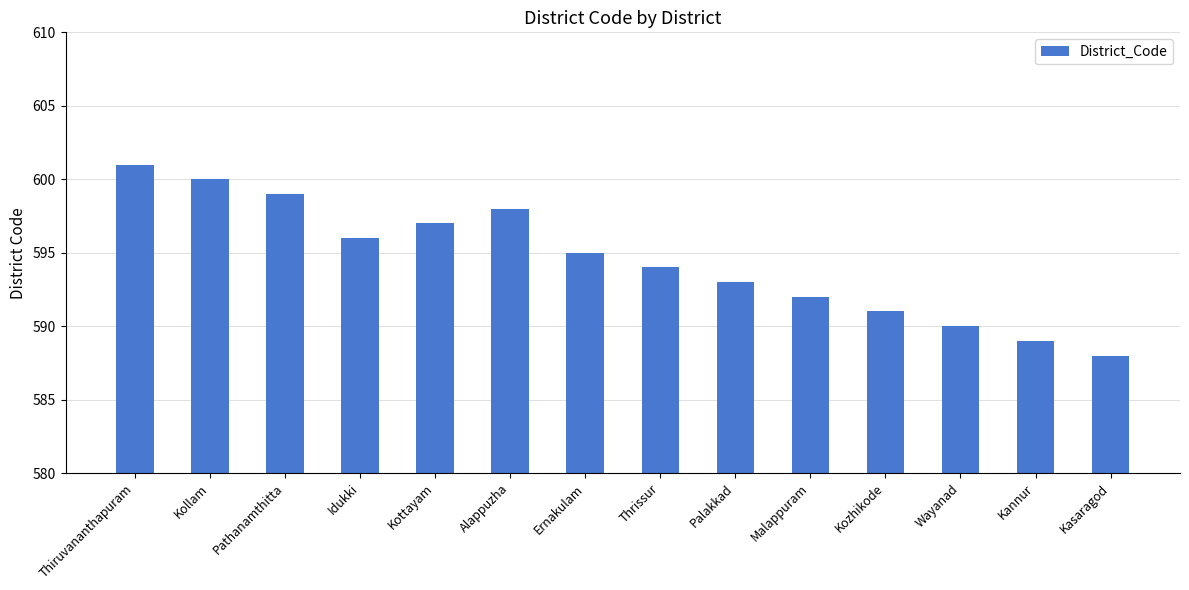

What is the difference between the second highest and minimum values?

12